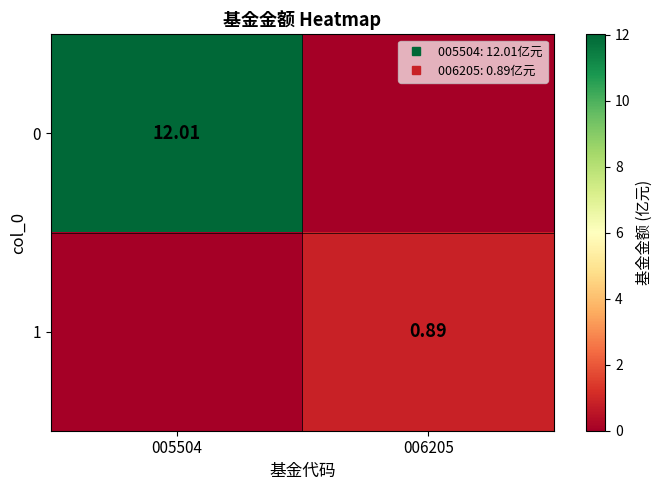

What is the sum of the 0 values at 005504 and 006205?

12.0